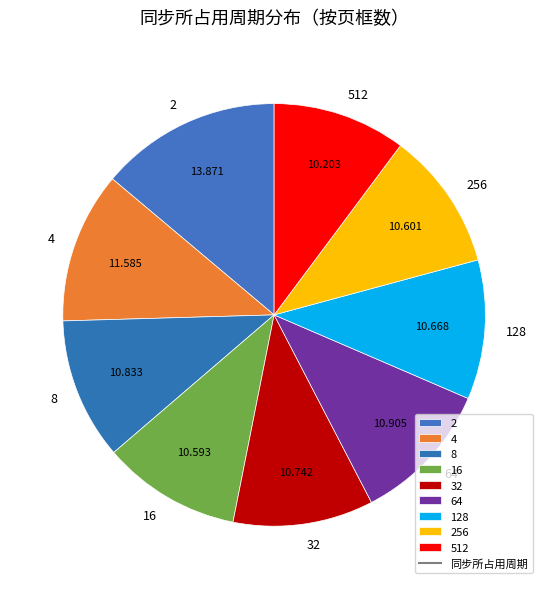

Combined, do 256 and 128 account for over 50%?

No